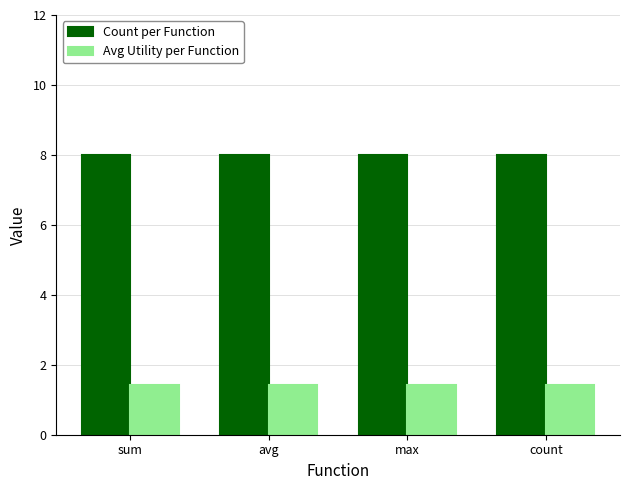

What is the approximate value of Avg Utility per Function at max?

1.4